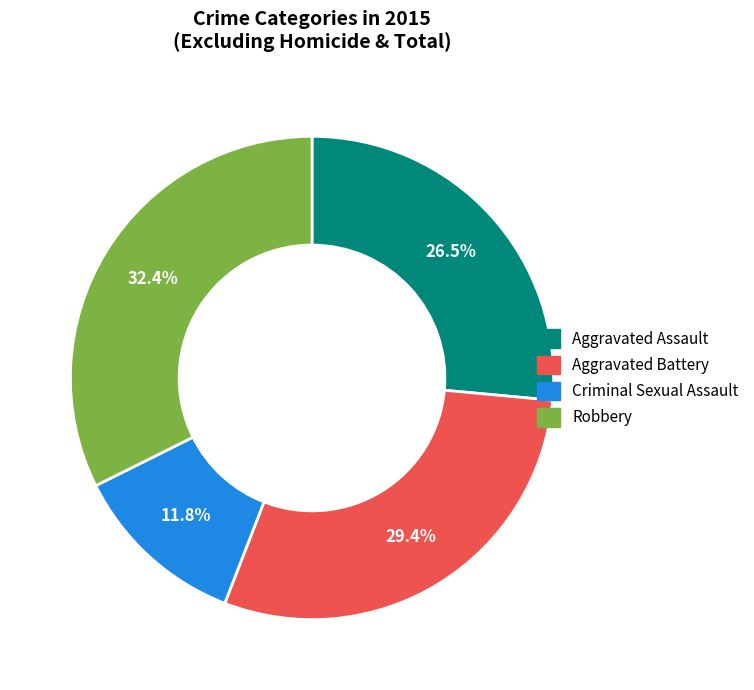

Between Criminal Sexual Assault and Robbery, which is larger?

Robbery